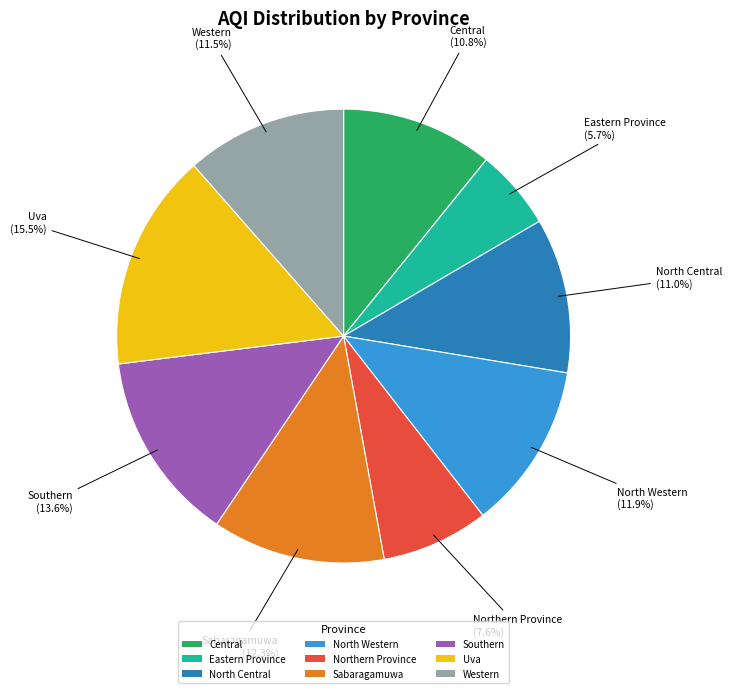

Which slice is the largest?

Uva